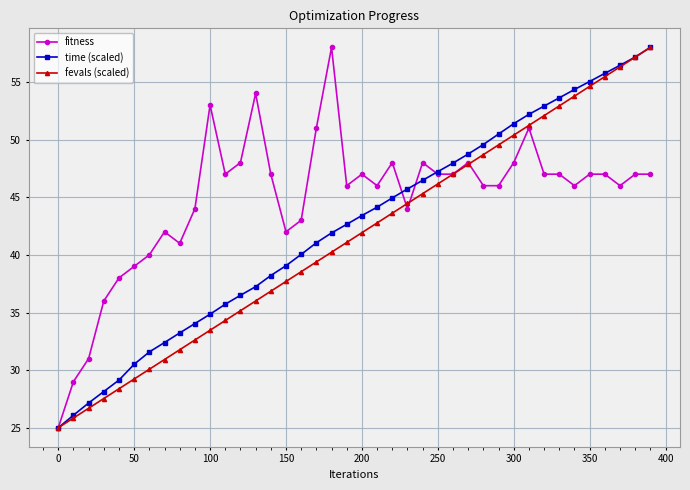

What is the highest value of the fevals (scaled) series?

58.0